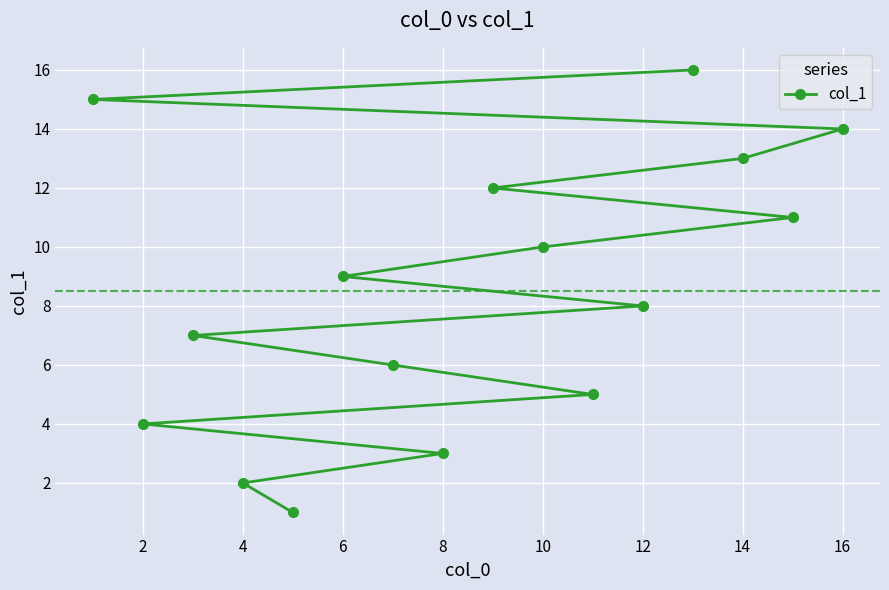

The chart shows a value of 2 at 4. True or false?

True